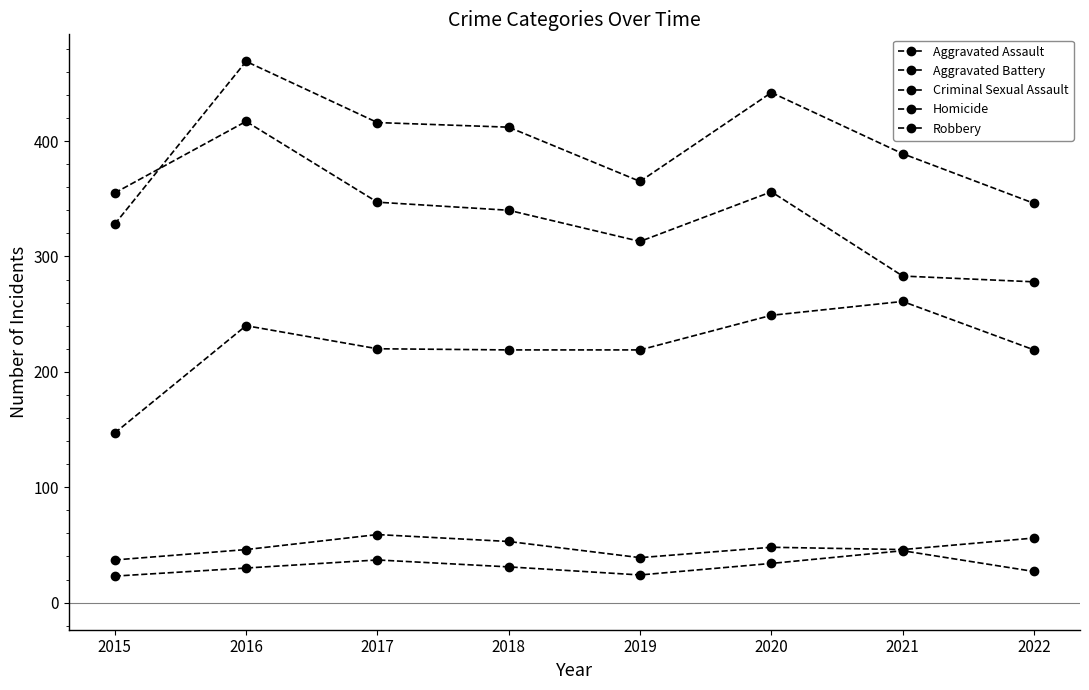

Count the number of data series in this chart.

5